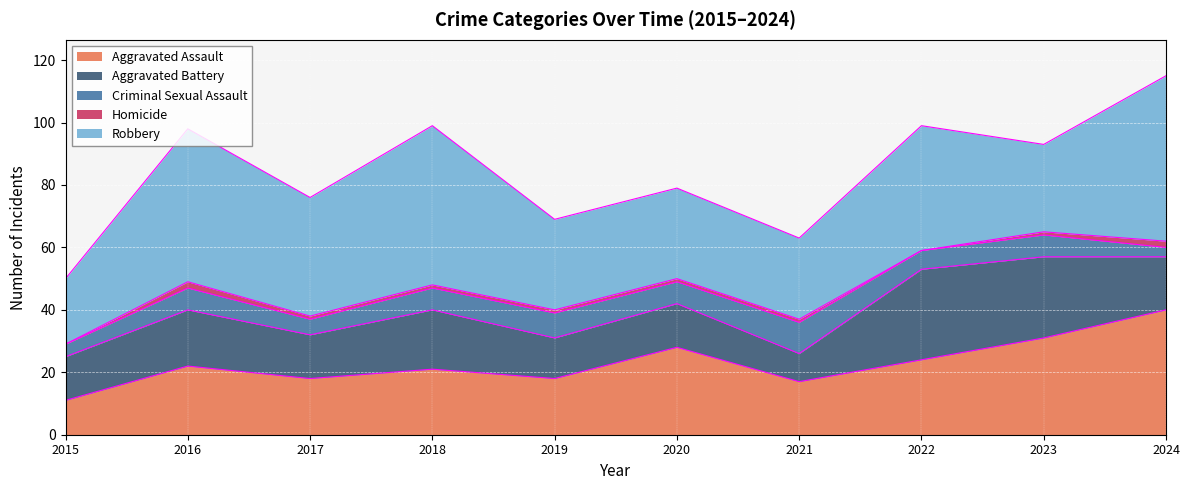

What are all the series names shown in the legend?

Aggravated Assault, Aggravated Battery, Criminal Sexual Assault, Homicide, Robbery